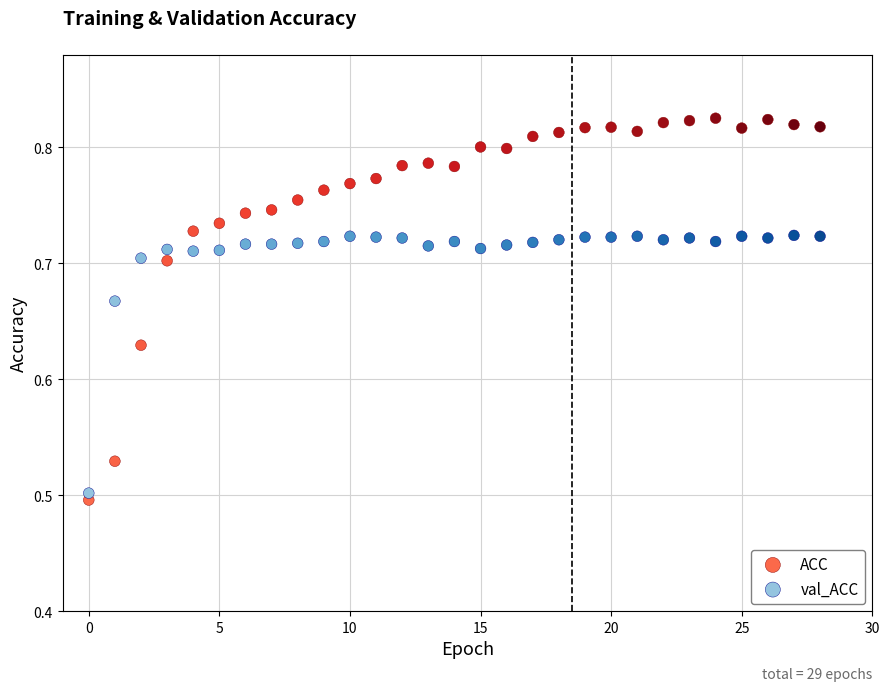

Which series reaches the maximum Y coordinate?

ACC